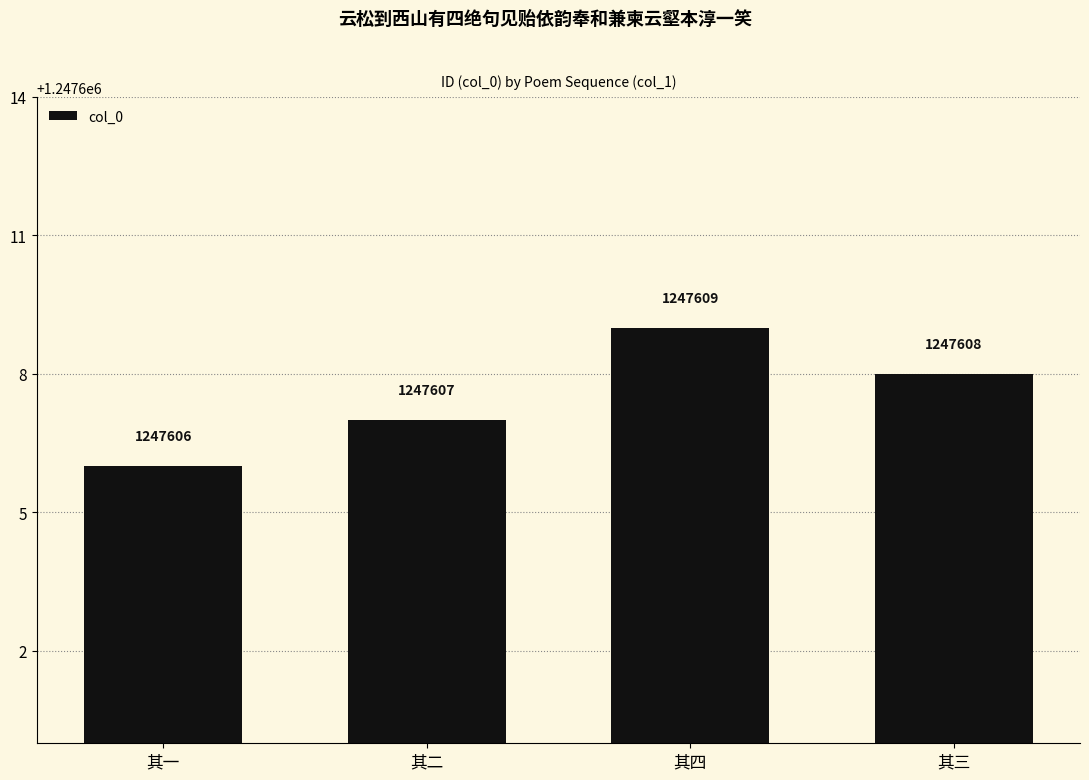

What is the value of the 2nd bar from the left?

1247607